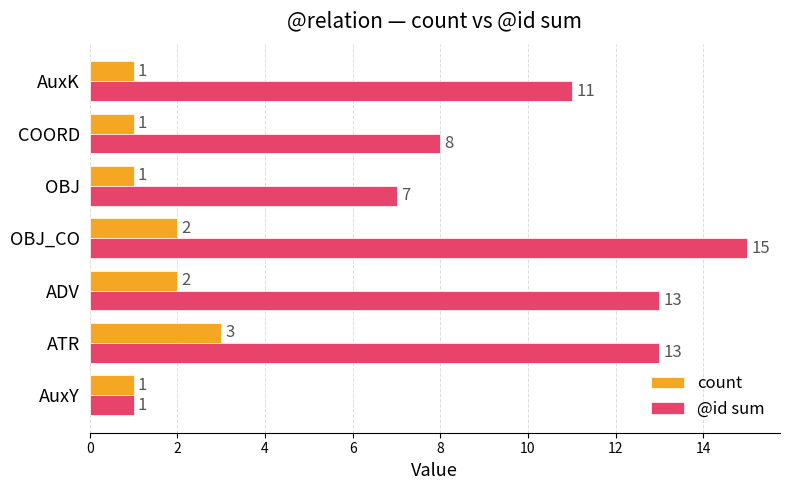

At which label does @id sum reach its peak?

OBJ_CO